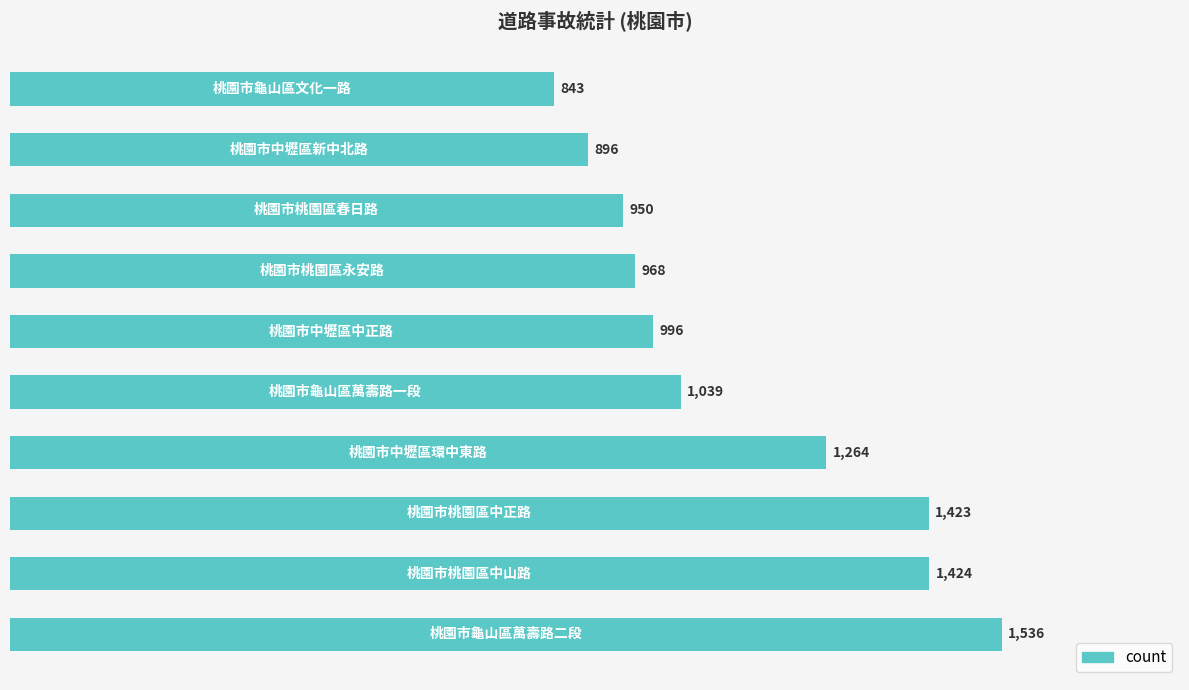

What is the minimum value shown in the chart?

843